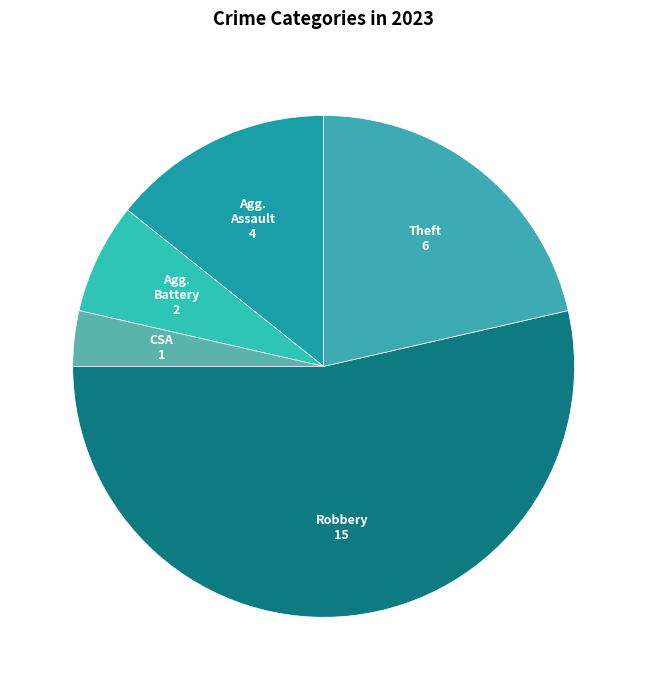

Count the number of slices in the pie.

5